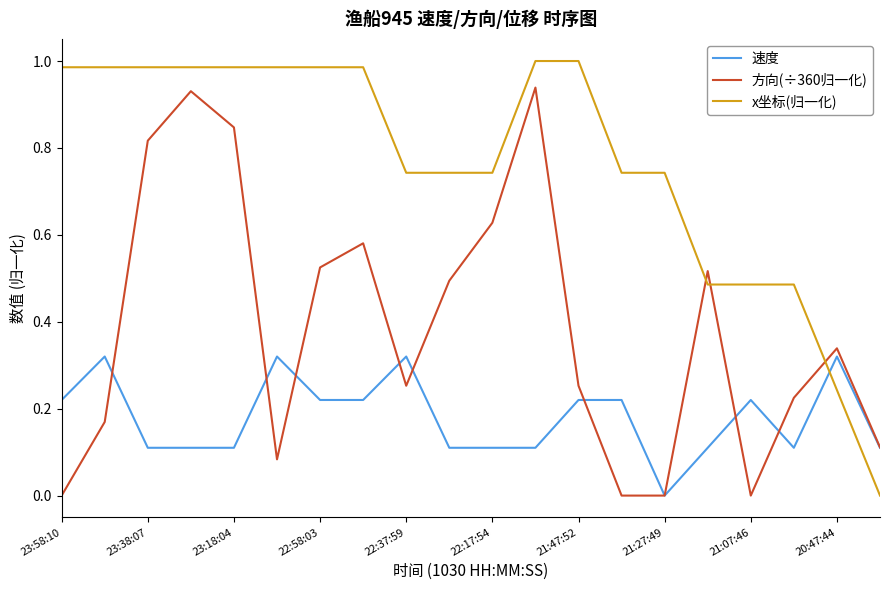

Rank the series by their average value, from lowest to highest.

速度, 方向(÷360归一化), x坐标(归一化)